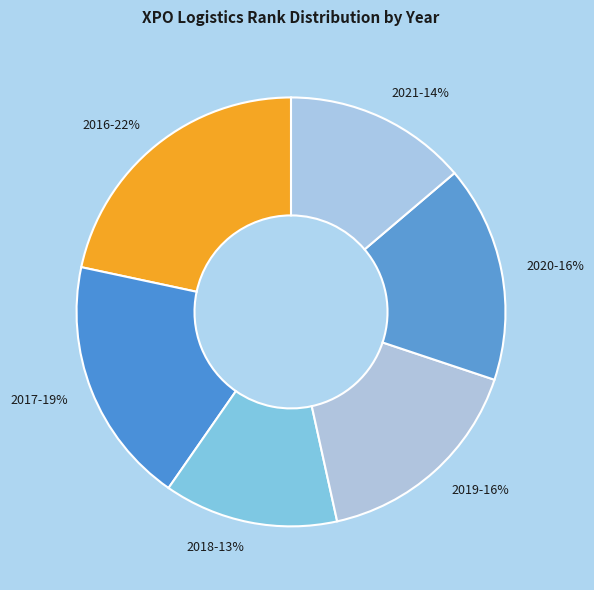

Do 2021 and 2018 together represent more than half of the pie?

No